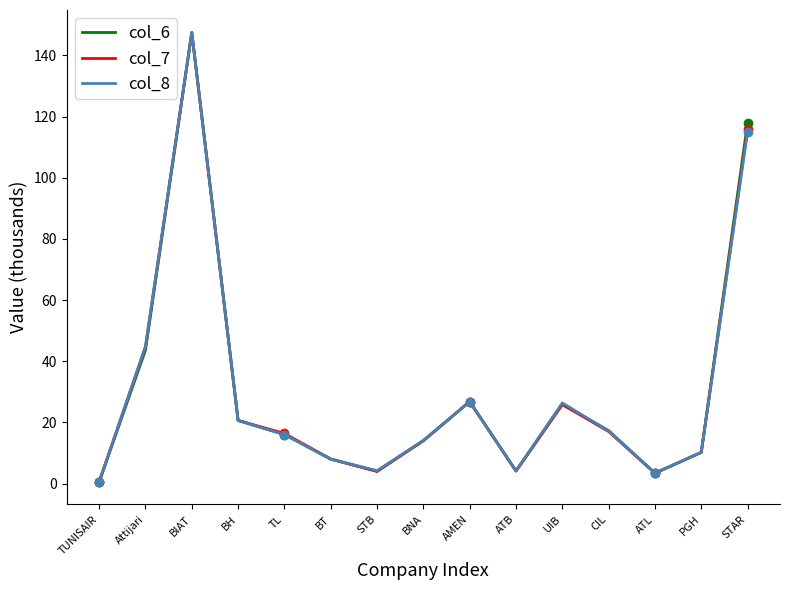

What are all the series names shown in the legend?

col_6, col_7, col_8